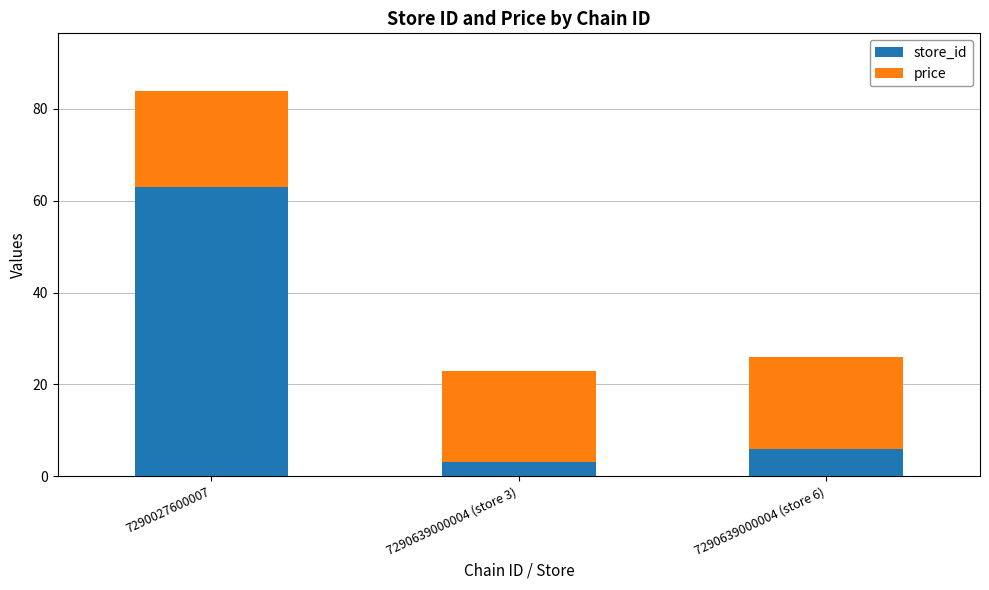

What is the sum of all store_id values?

72.0